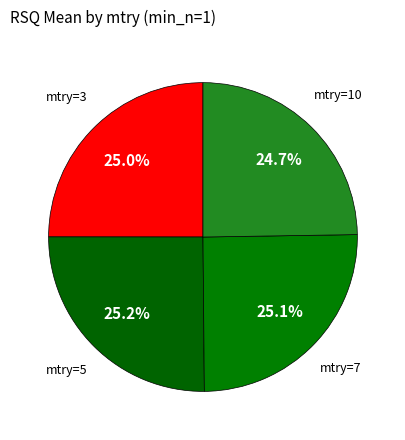

To the nearest percent, what is the average slice percentage?

25%